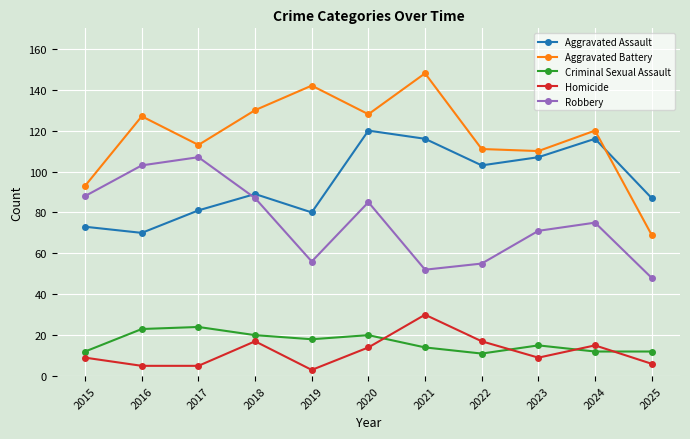

The Aggravated Assault series shows 66 at 2024. True or false?

False